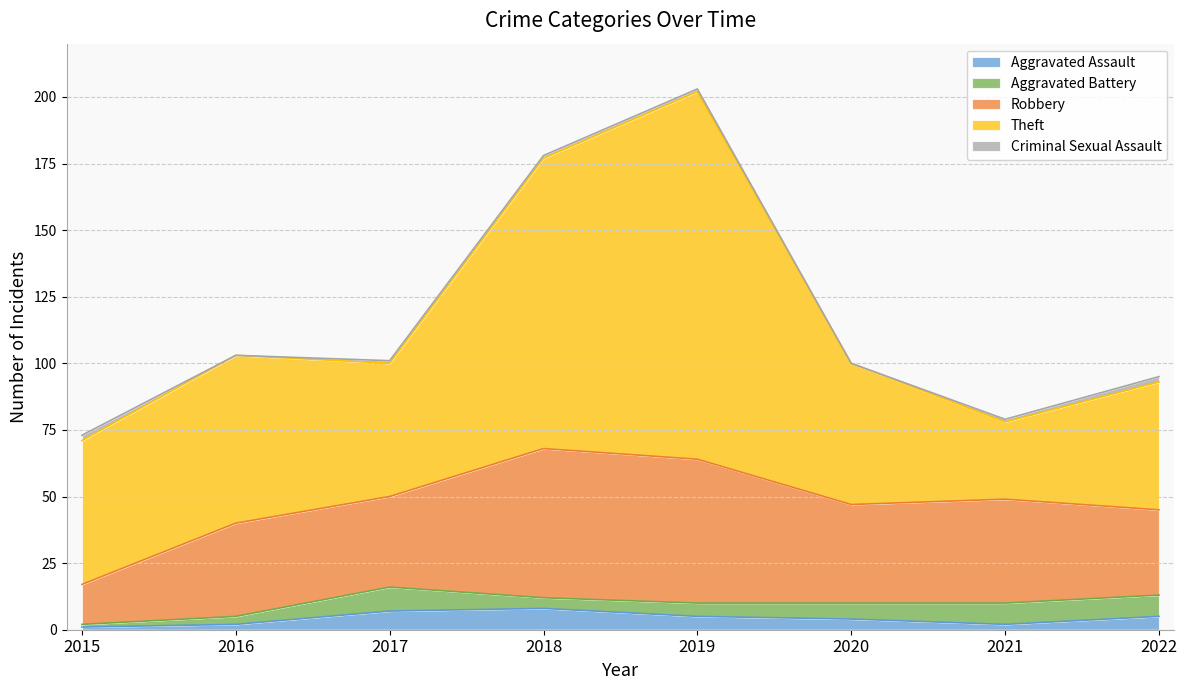

The value of Robbery at 2020 is 24. True or false?

False